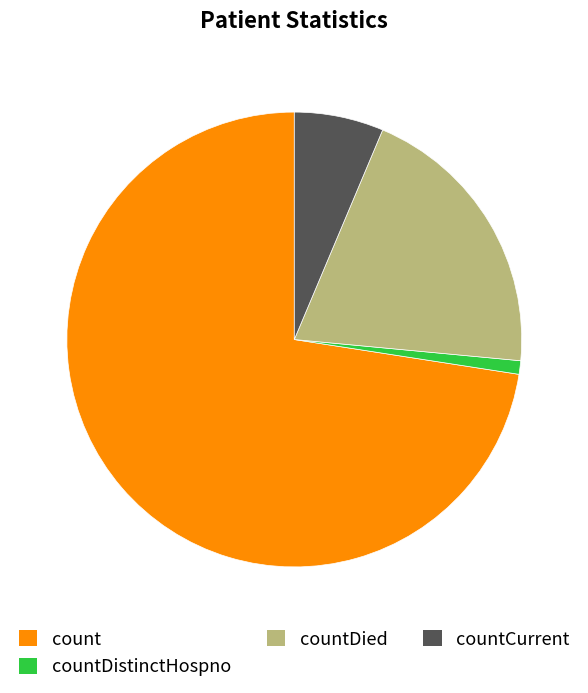

Which category has the biggest portion of the pie?

count